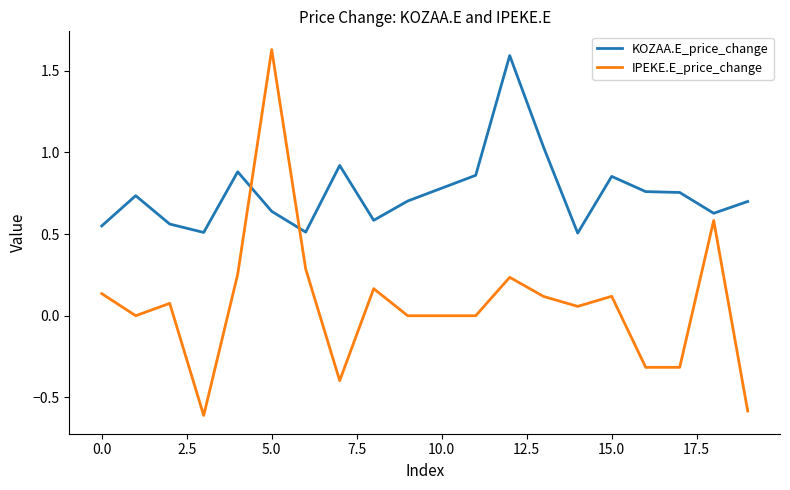

Which series has the largest total across all categories?

KOZAA.E_price_change